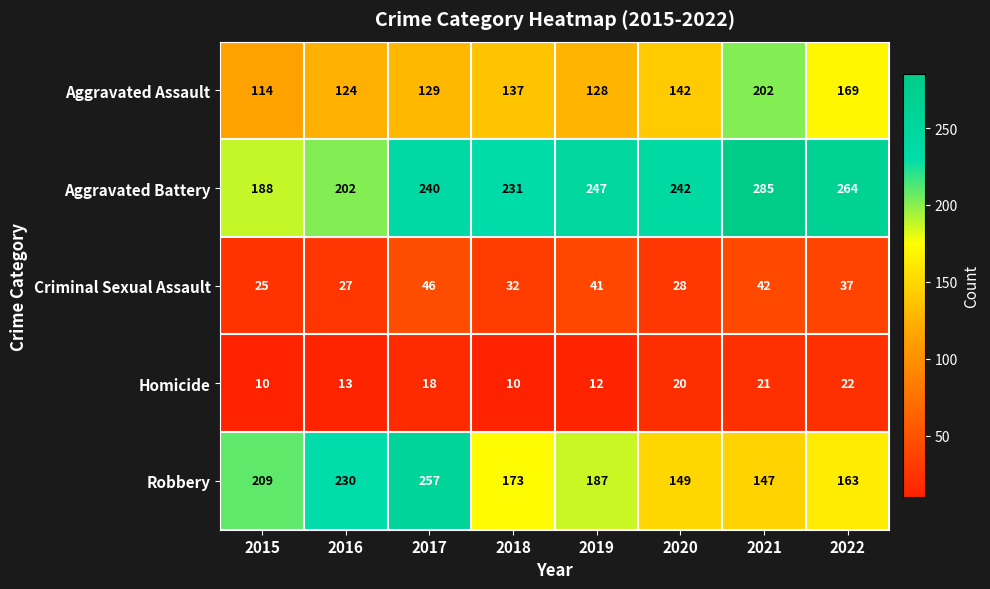

The Criminal Sexual Assault series shows 46 at 2017. True or false?

True